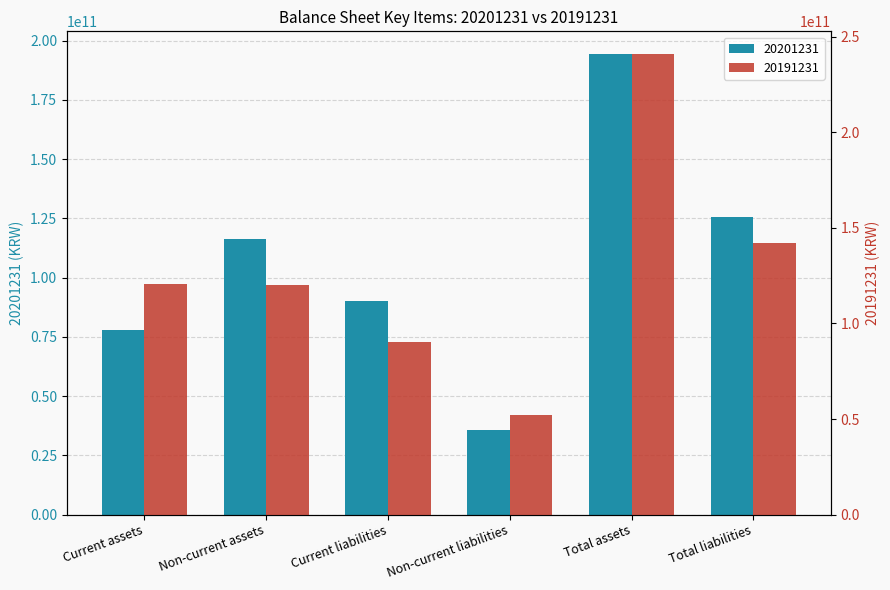

Reading right to left, transcribe all the data shown in this chart.

20201231: 125725361807	194228001004	35721791299	90003570508	116184064808	78043936196
20191231: 142299571529	240877329898	51898687761	90400883768	120031991343	120845338555